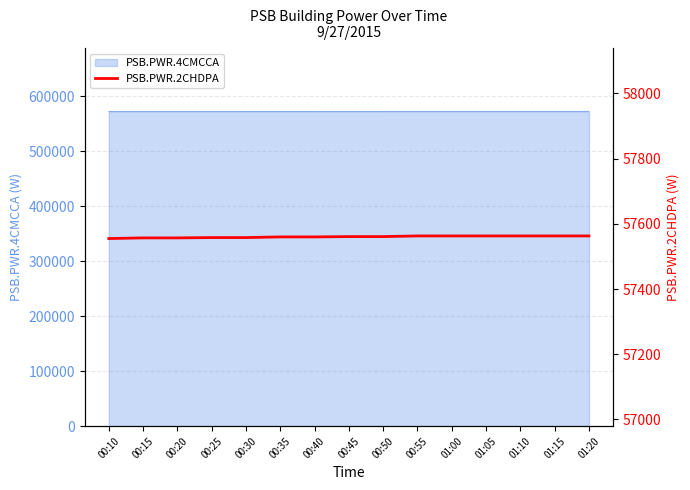

How many values are below 57561?

7